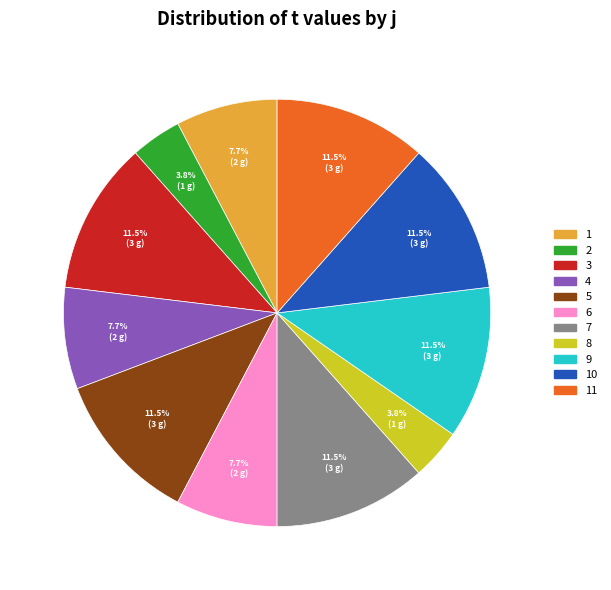

Does any single category account for the majority?

No